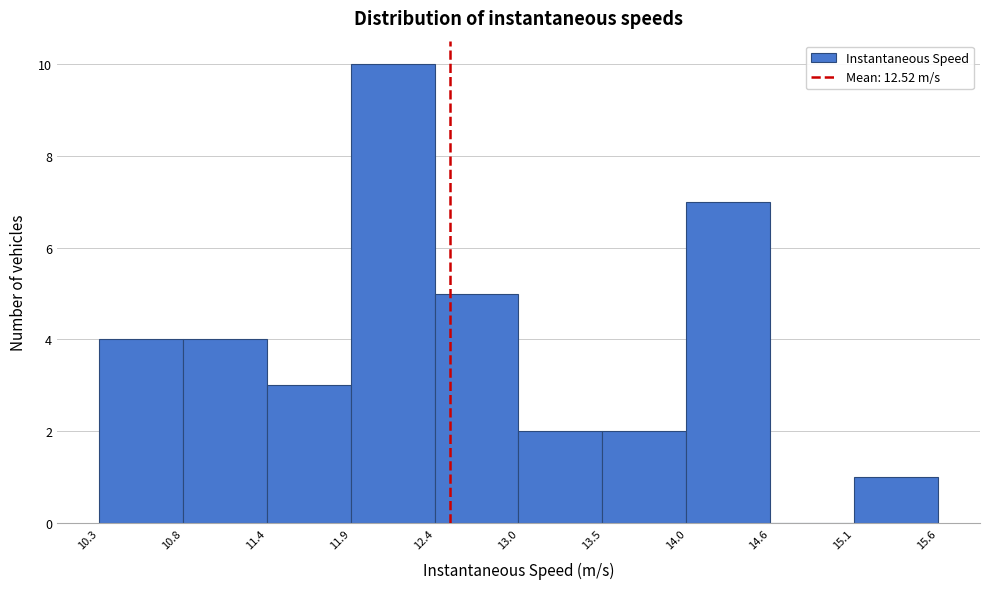

Reading left to right, transcribe this chart: for each bar, give the range it covers on the x-axis and its height. The values are not printed on the chart, so give them approximately, as read against the axis.

10.3 to 10.8: 4
10.8 to 11.4: 4
11.4 to 11.9: 3
11.9 to 12.4: 10
12.4 to 13.0: 5
13.0 to 13.5: 2
13.5 to 14.0: 2
14.0 to 14.6: 7
14.6 to 15.1: 0
15.1 to 15.6: 1